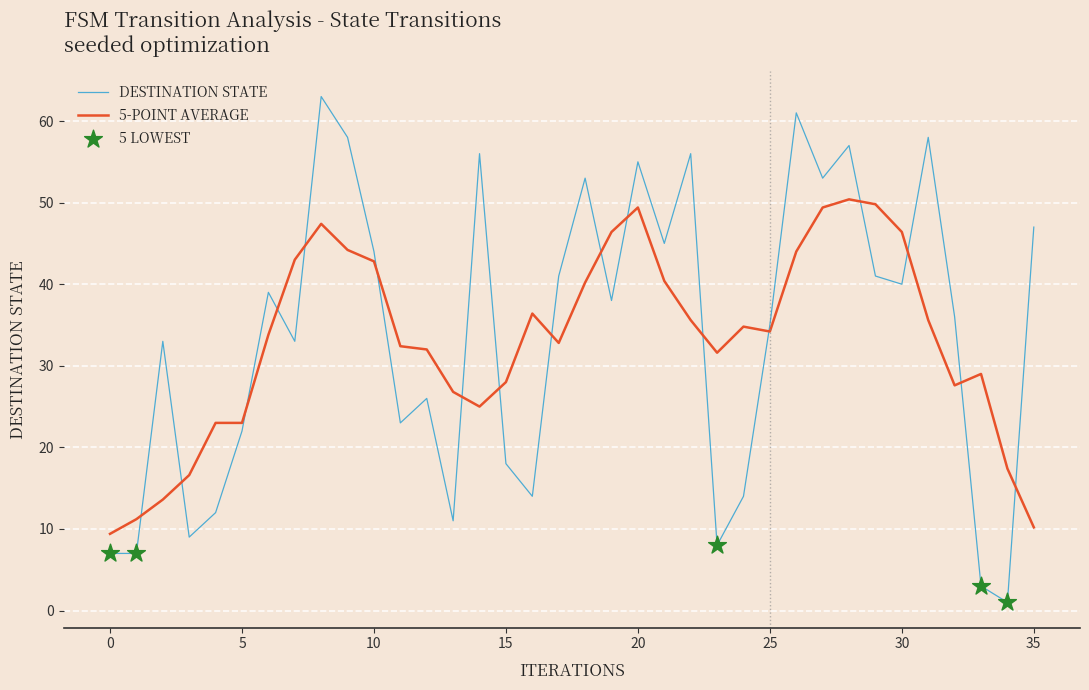

True or false: DESTINATION STATE and 5-POINT AVERAGE intersect in this chart.

True